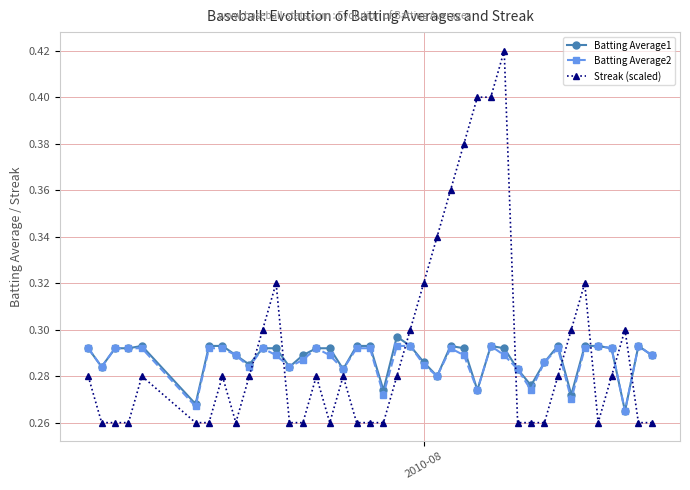

What are all the series names shown in the legend?

Batting Average1, Batting Average2, Streak (scaled)